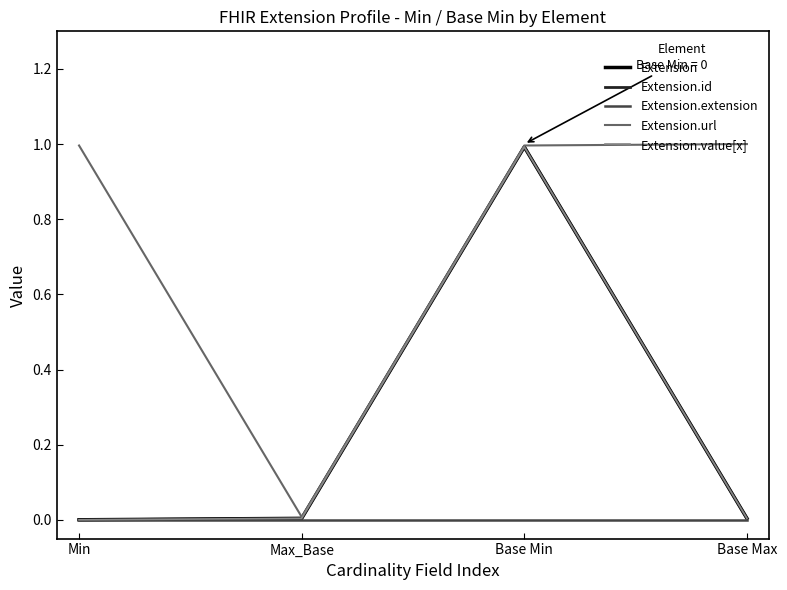

At which category does the chart reach its minimum across all series?

Min